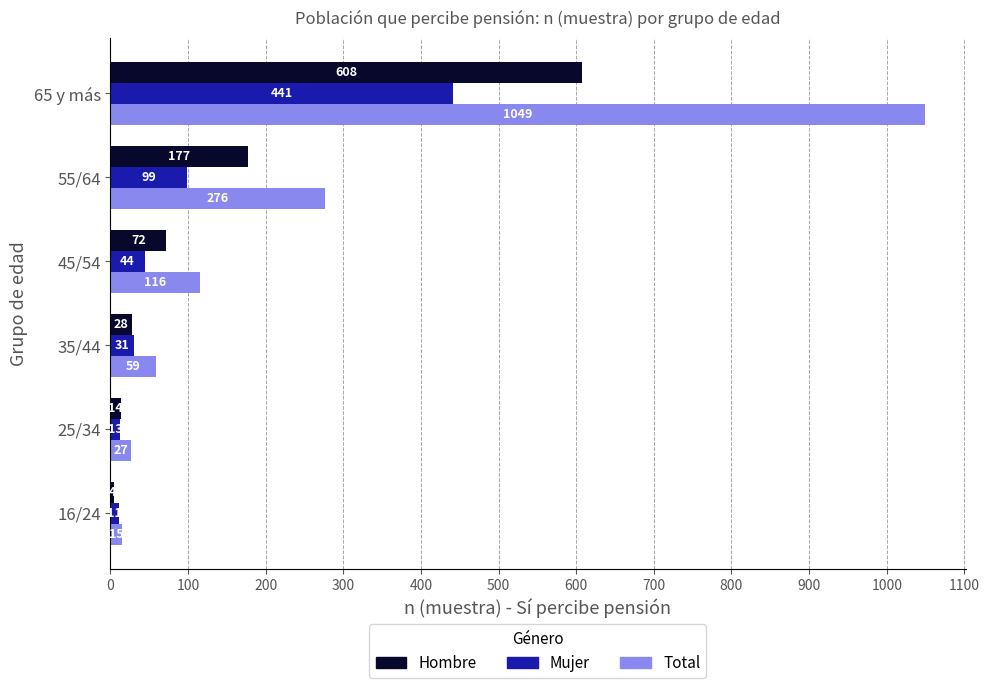

What is the average value of the Total series?

257